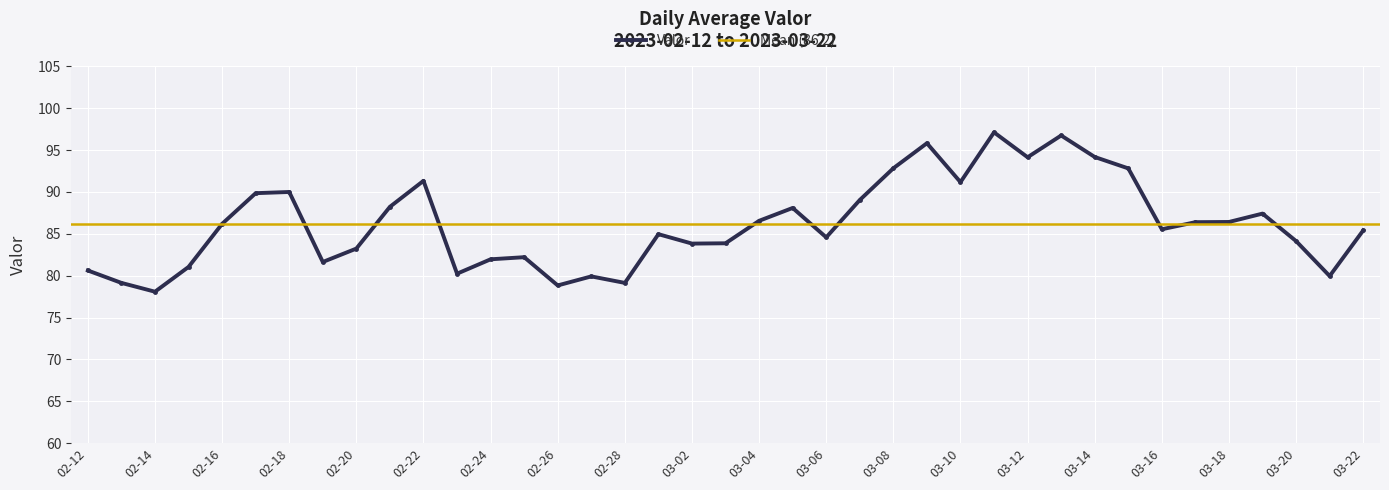

True or false: Valor has more than 2 points higher than both neighbors.

True